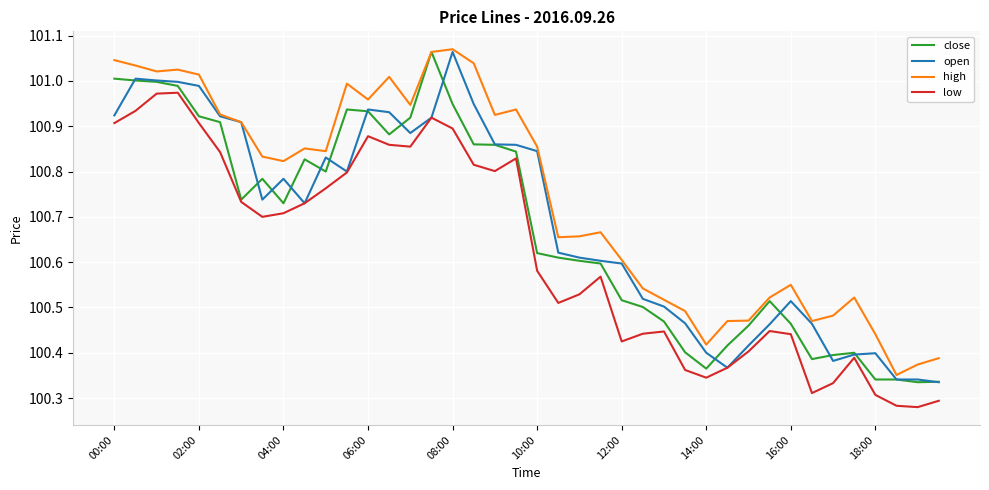

True or false: high and low cross at least once.

False